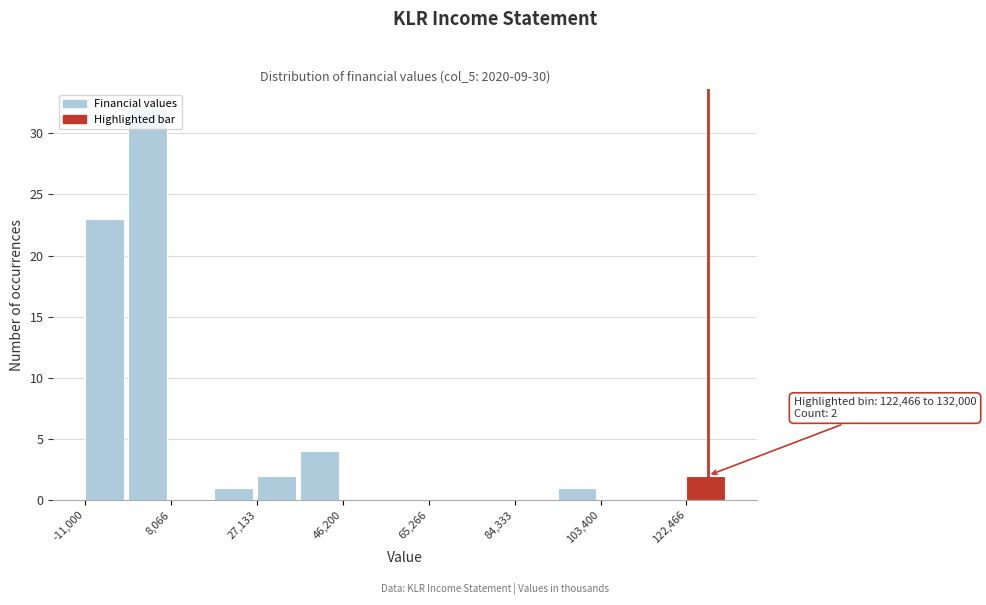

Which range on the x-axis has the tallest bar?

-2000 to 8000